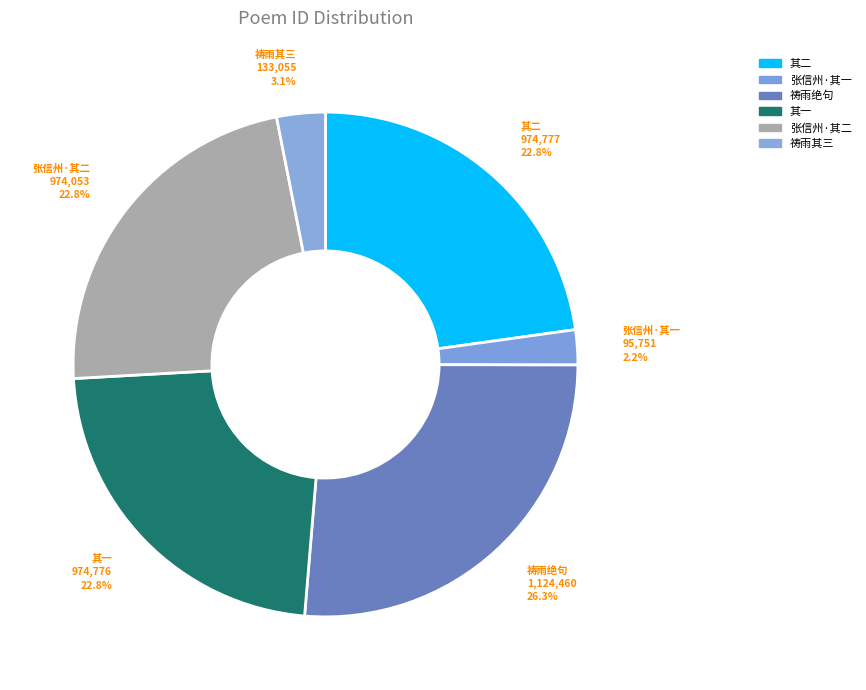

How much of the chart is everything except 祷雨其三?

96.9%